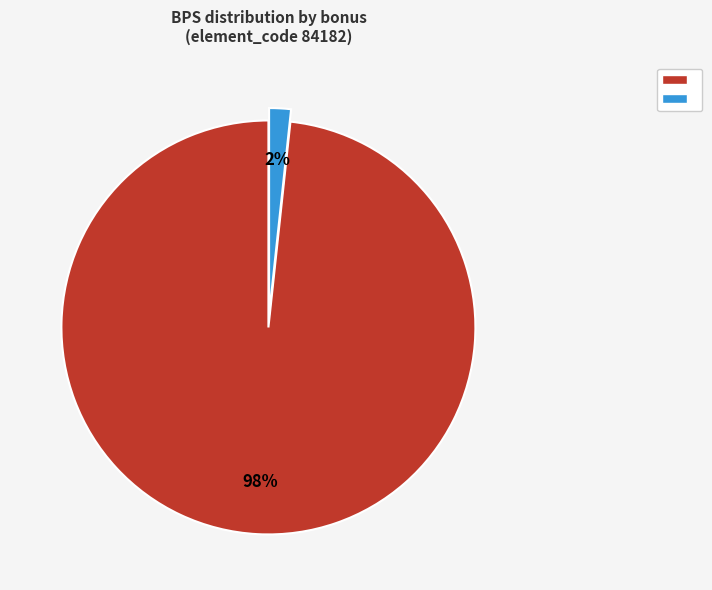

How many segments does this pie chart have?

2